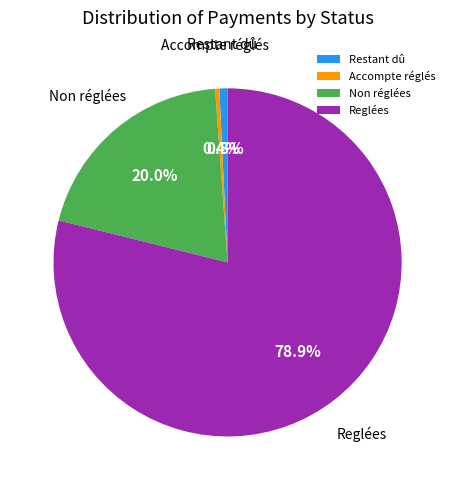

What is the largest slice in the pie chart?

Reglées